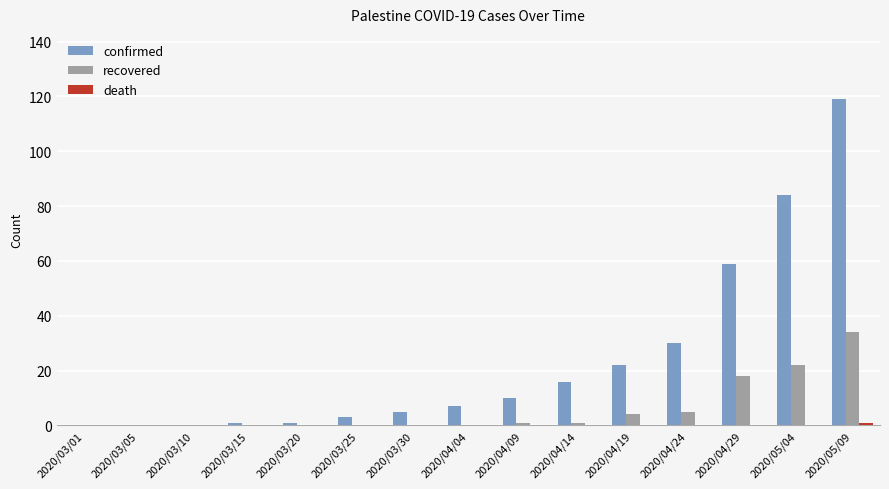

Between 2020/04/24 and 2020/05/09, which series saw the biggest shift?

confirmed